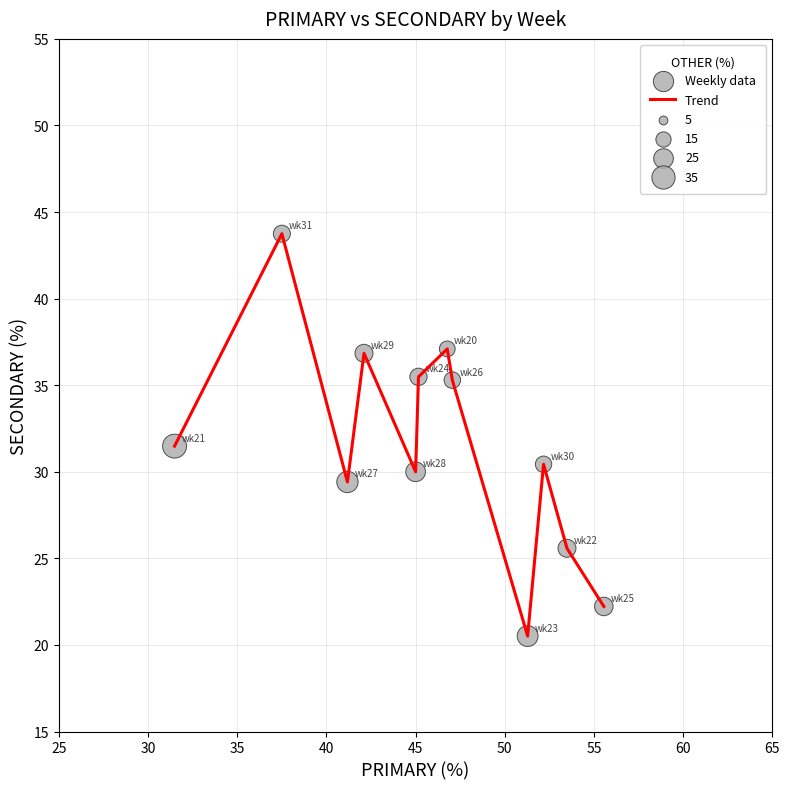

What is the difference between the maximum and minimum values?

23.2